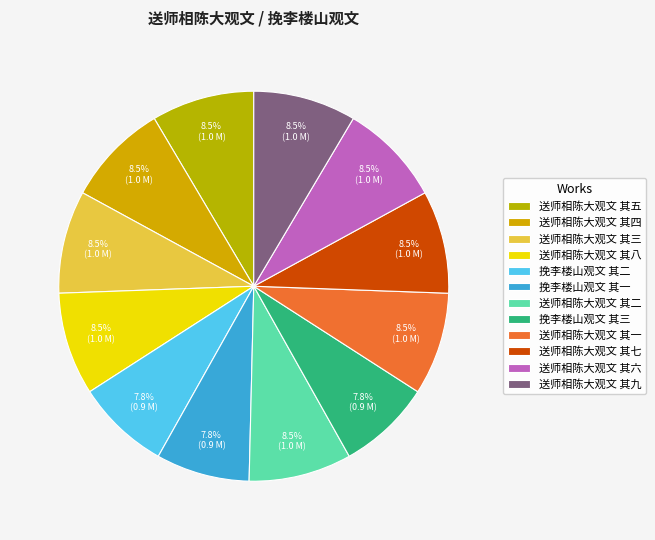

Rank the categories by value from highest to lowest.

送师相陈大观文 其二, 送师相陈大观文 其一, 送师相陈大观文 其三, 送师相陈大观文 其四, 送师相陈大观文 其九, 送师相陈大观文 其七, 送师相陈大观文 其八, 送师相陈大观文 其五, 送师相陈大观文 其六, 挽李楼山观文 其一, 挽李楼山观文 其二, 挽李楼山观文 其三